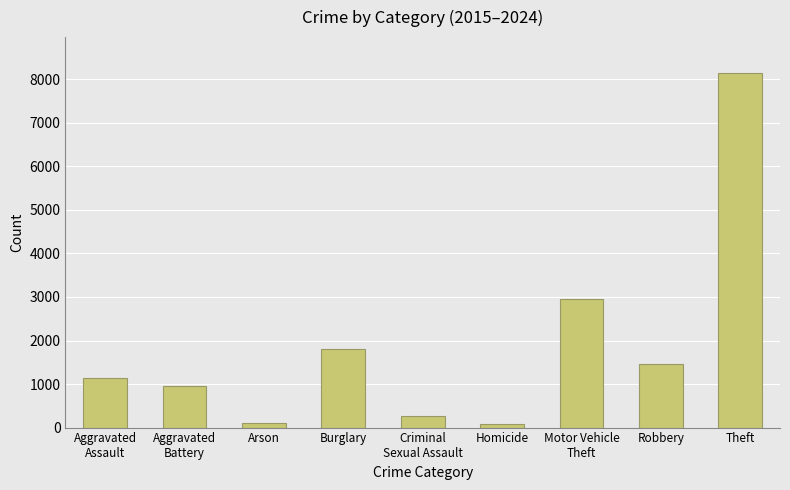

What is the maximum value shown in the chart?

8155